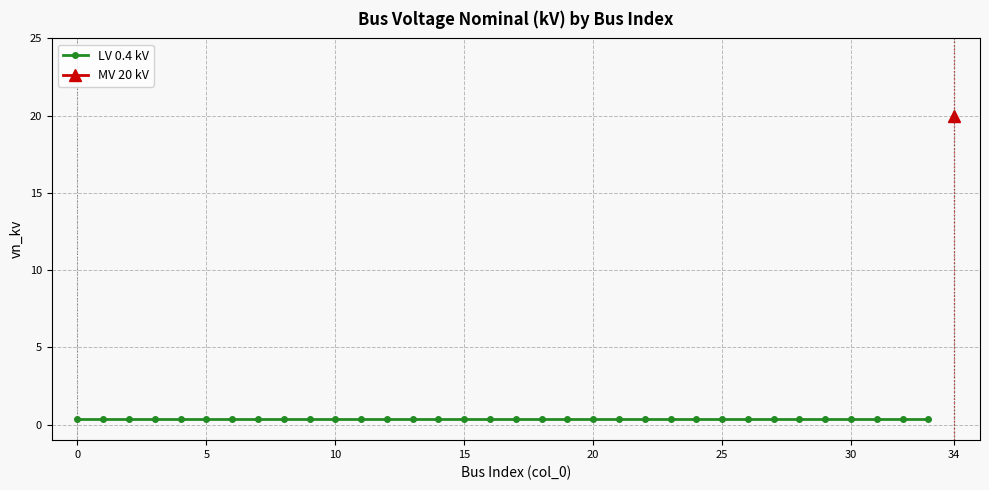

What is the minimum value shown in the chart?

0.4